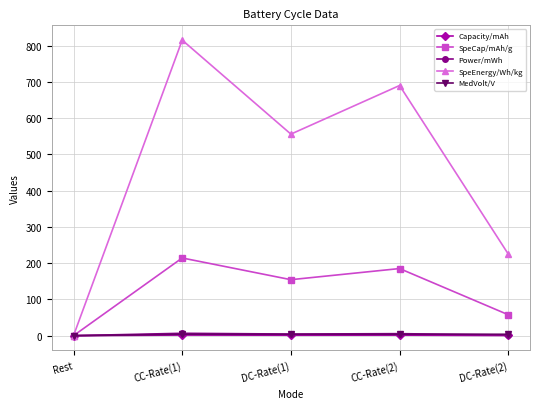

What is the sum of the MedVolt/V values at DC-Rate(2) and CC-Rate(1)?

7.7